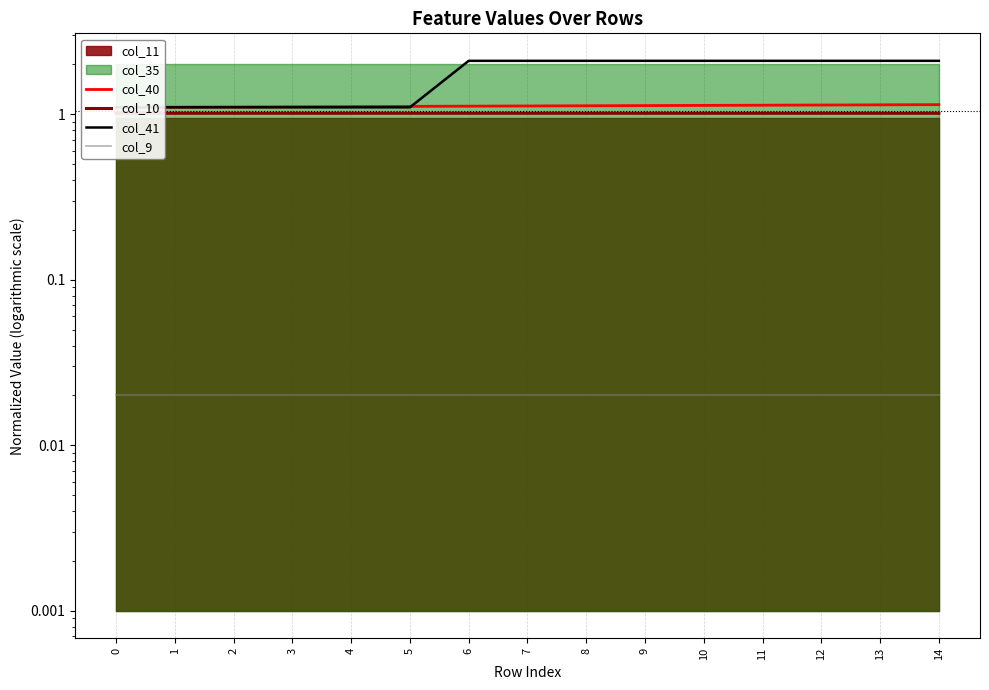

What is the spread (max minus min) of values at 14?

2.1